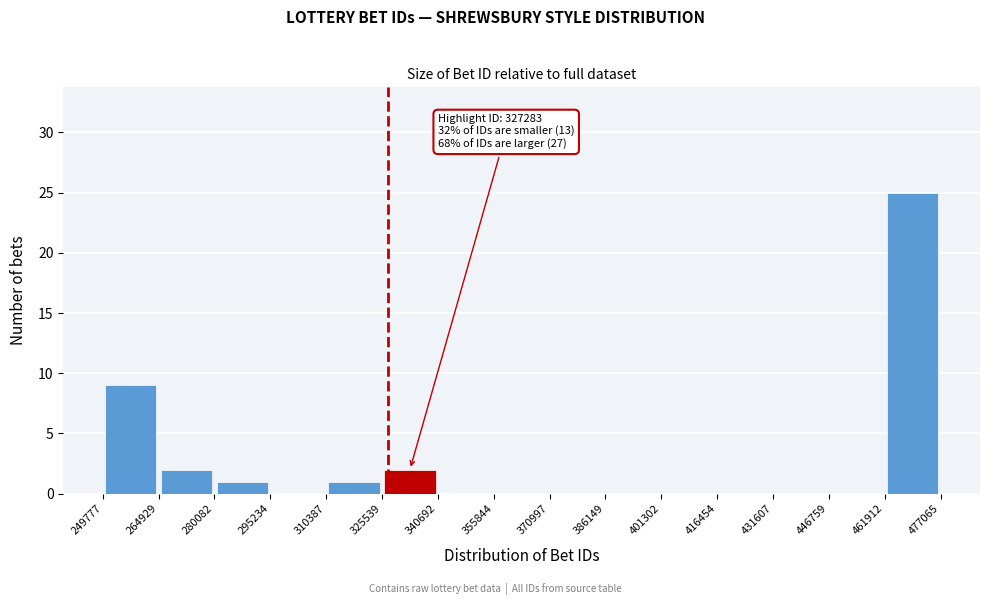

Over which range of the x-axis is the bar tallest?

461912 to 477065